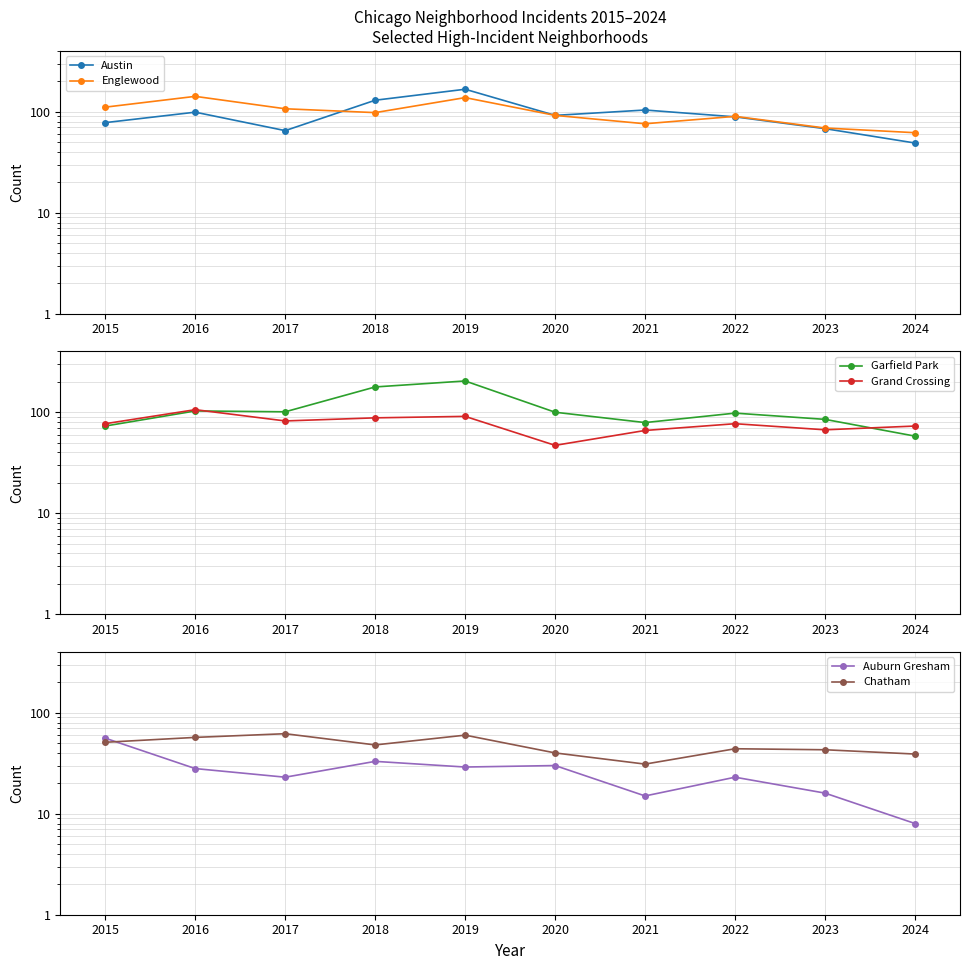

Reading right to left, what are all the values shown in this chart?

Austin: 49	68	89	104	92	167	130	65	99	78
Englewood: 62	69	90	76	92	138	98	107	142	111
Garfield Park: 58	85	98	79	100	204	178	101	103	73
Grand Crossing: 73	67	77	66	47	91	88	82	106	77
Auburn Gresham: 8	16	23	15	30	29	33	23	28	56
Chatham: 39	43	44	31	40	60	48	62	57	51